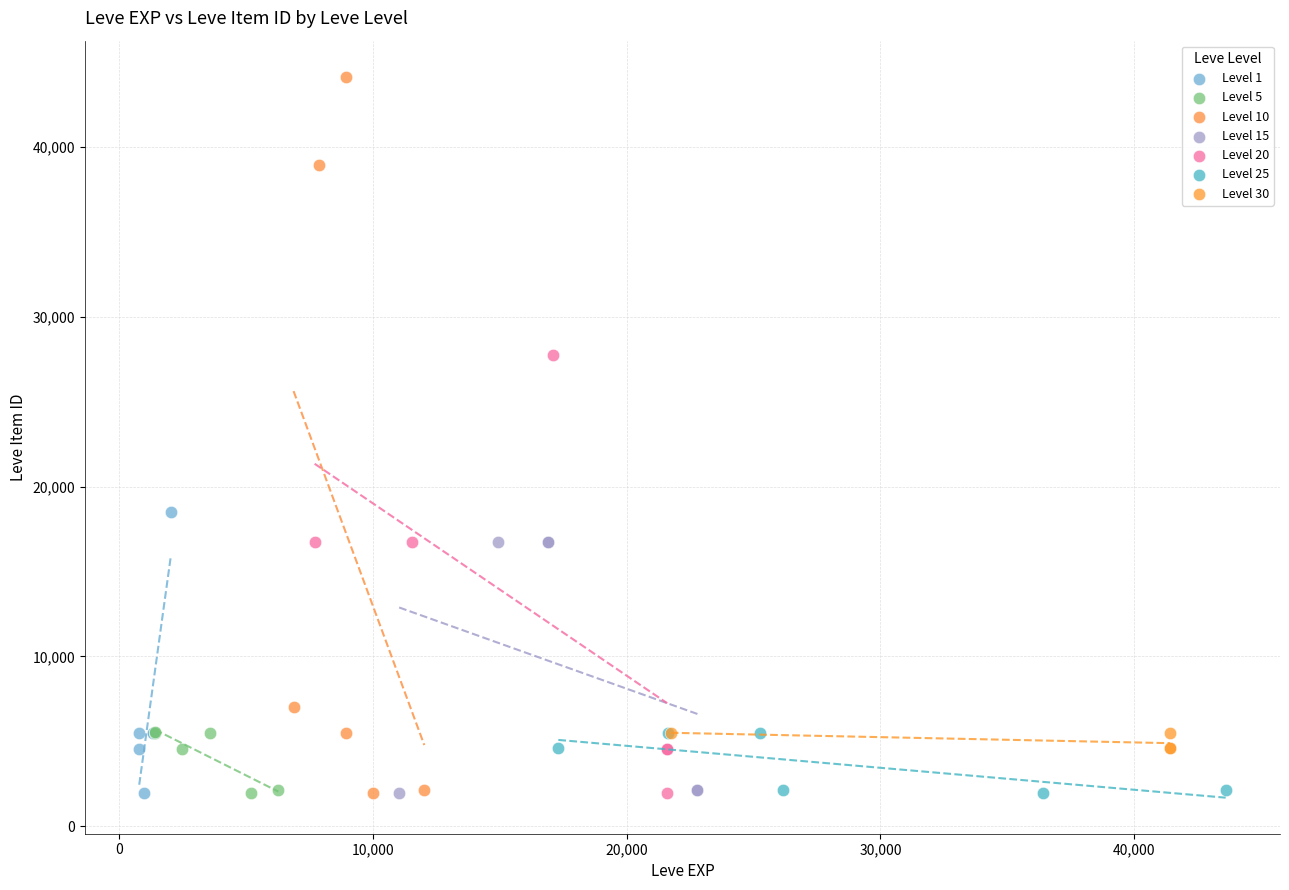

Which series contains the highest Y value?

Level 10